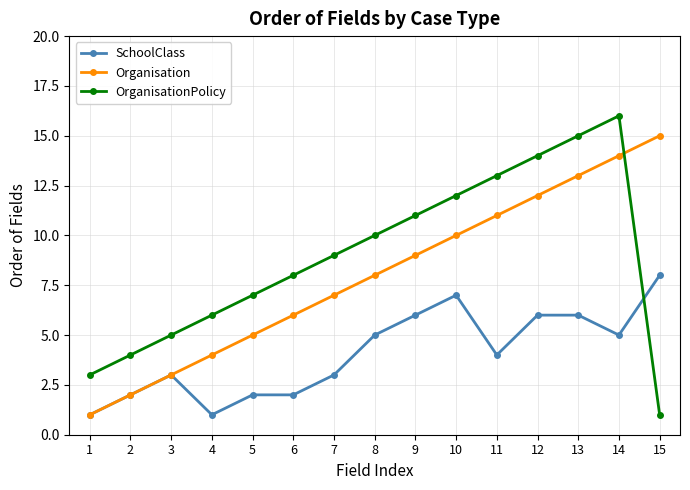

What is the maximum value shown in the chart?

16